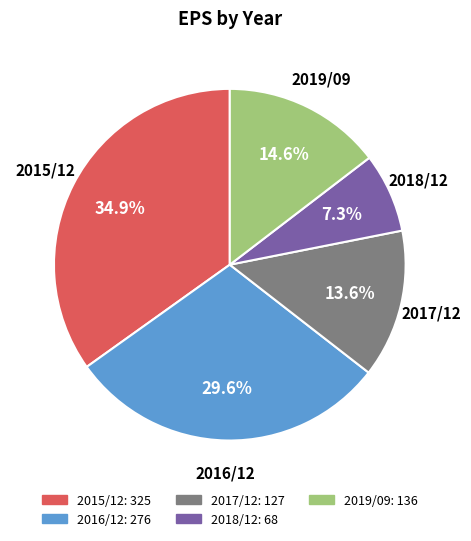

How many slices are in this pie chart?

5